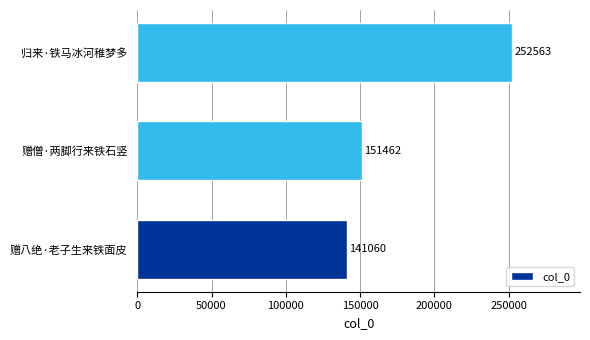

Where is the data nearest to the value 196811?

赠僧·两脚行来铁石竖